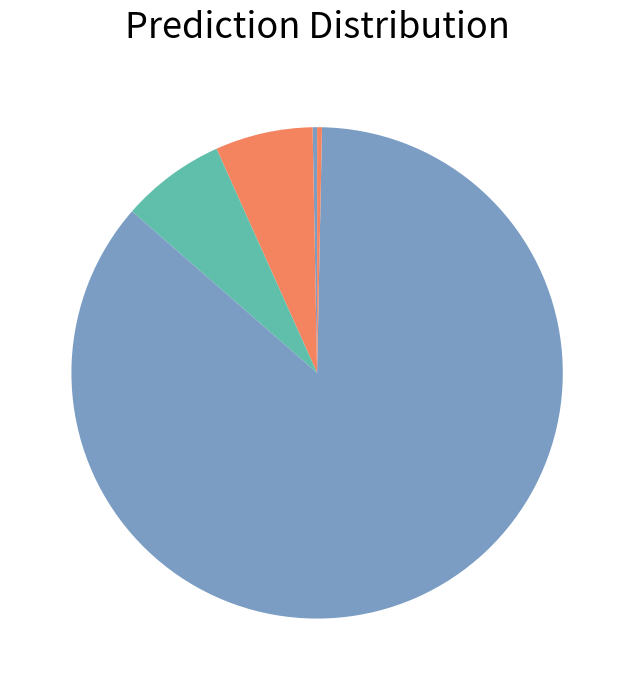

Rank the categories by value from highest to lowest.

Training Time, SMAPE, MAPE, Inference Time, MSE